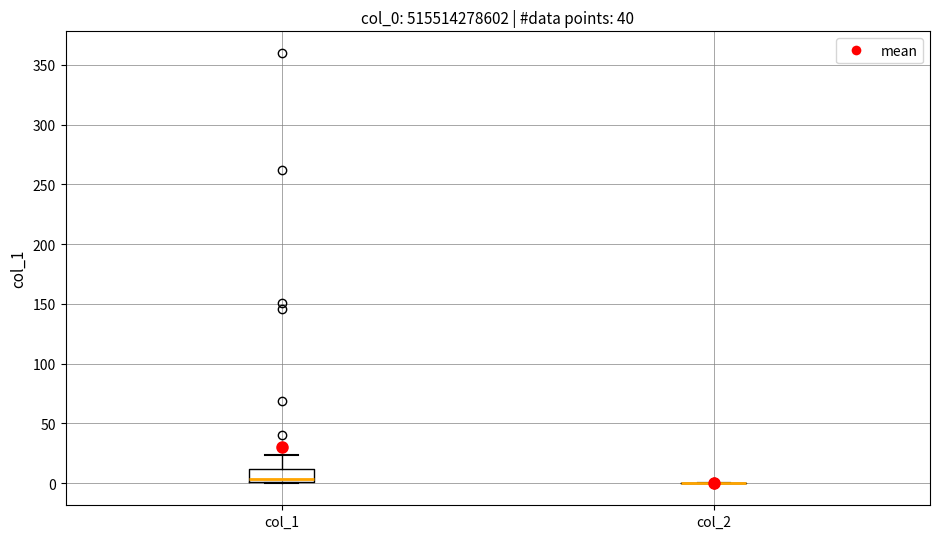

Reading left to right, read every box against the y-axis: the position of its median line, the range the box covers, and the ends of its whiskers. The values are not printed on the chart, so give them approximately, as read against the axis.

col_1: median 5, box 0 to 10, whiskers 0 to 25
col_2: box collapsed to a line at 0, whiskers 0 to 0